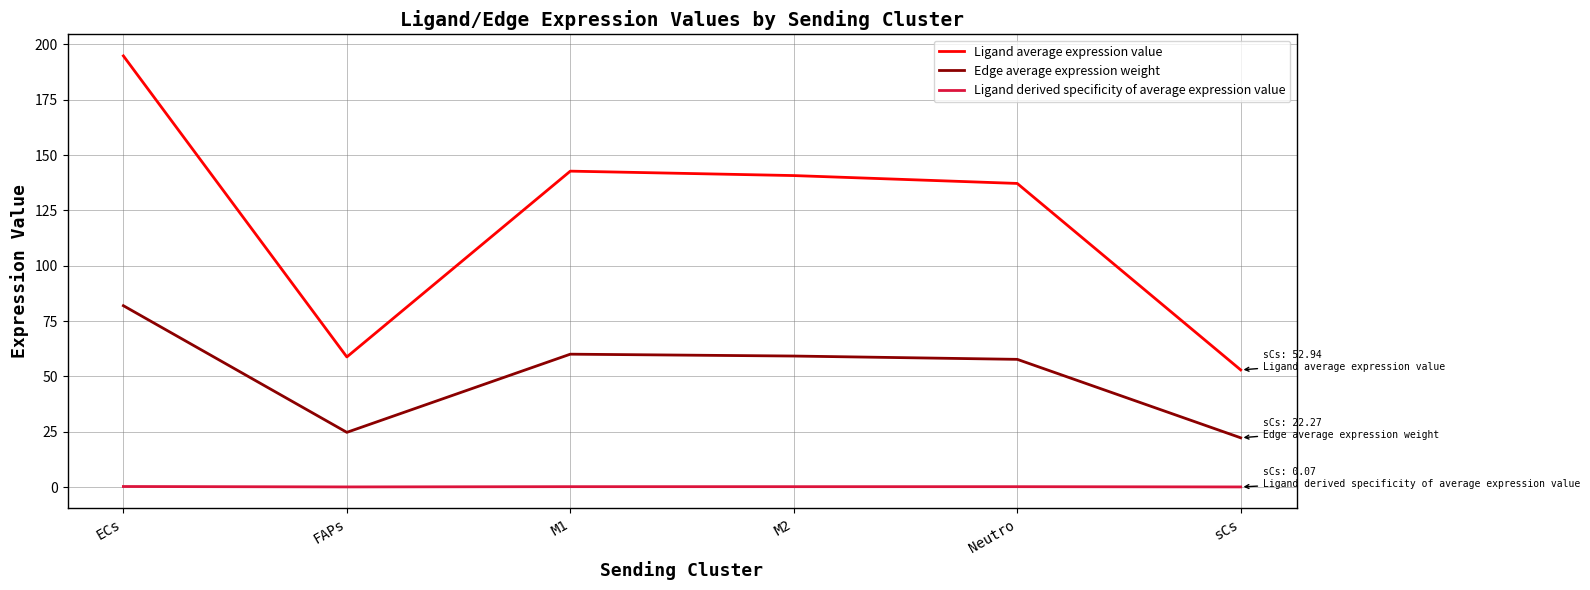

Which series has the largest total across all categories?

Ligand average expression value